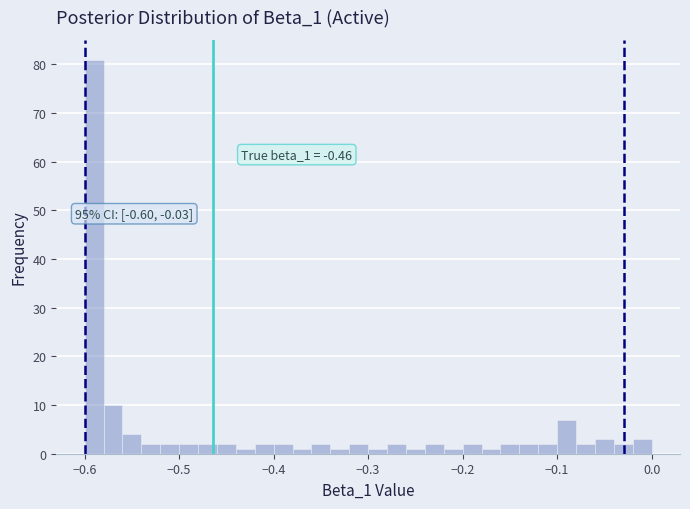

Read against the x-axis, roughly where is the centre of the tallest bar?

-0.59